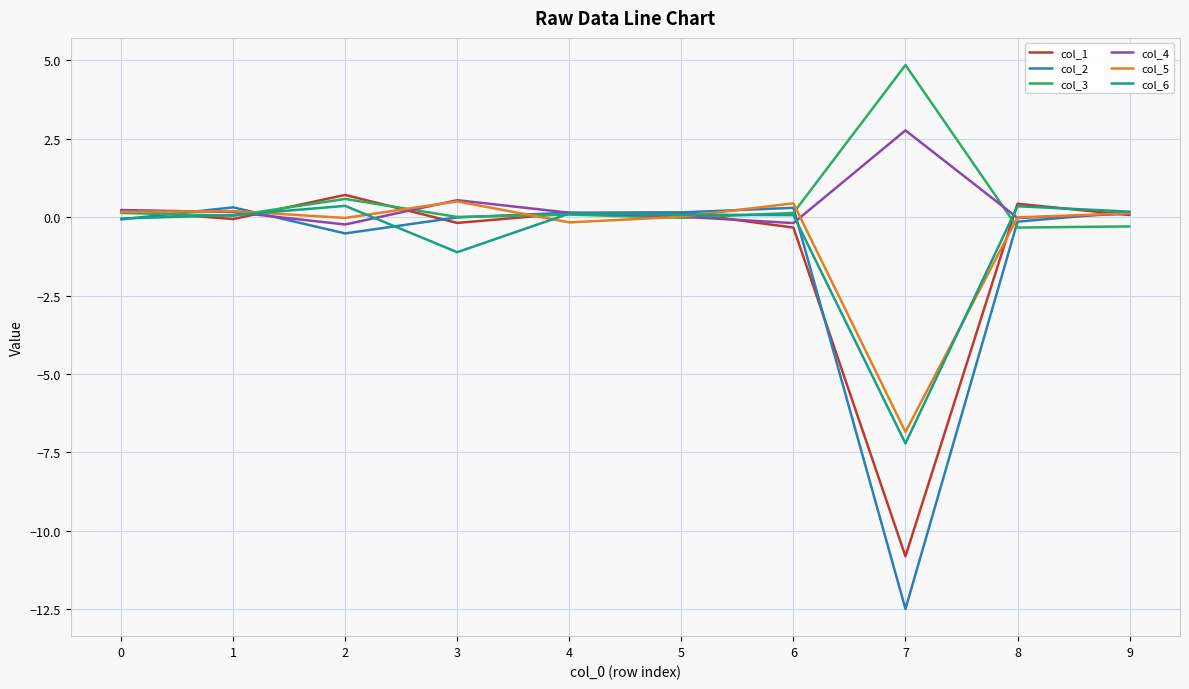

The col_2 series shows -0.0 at 3. True or false?

True